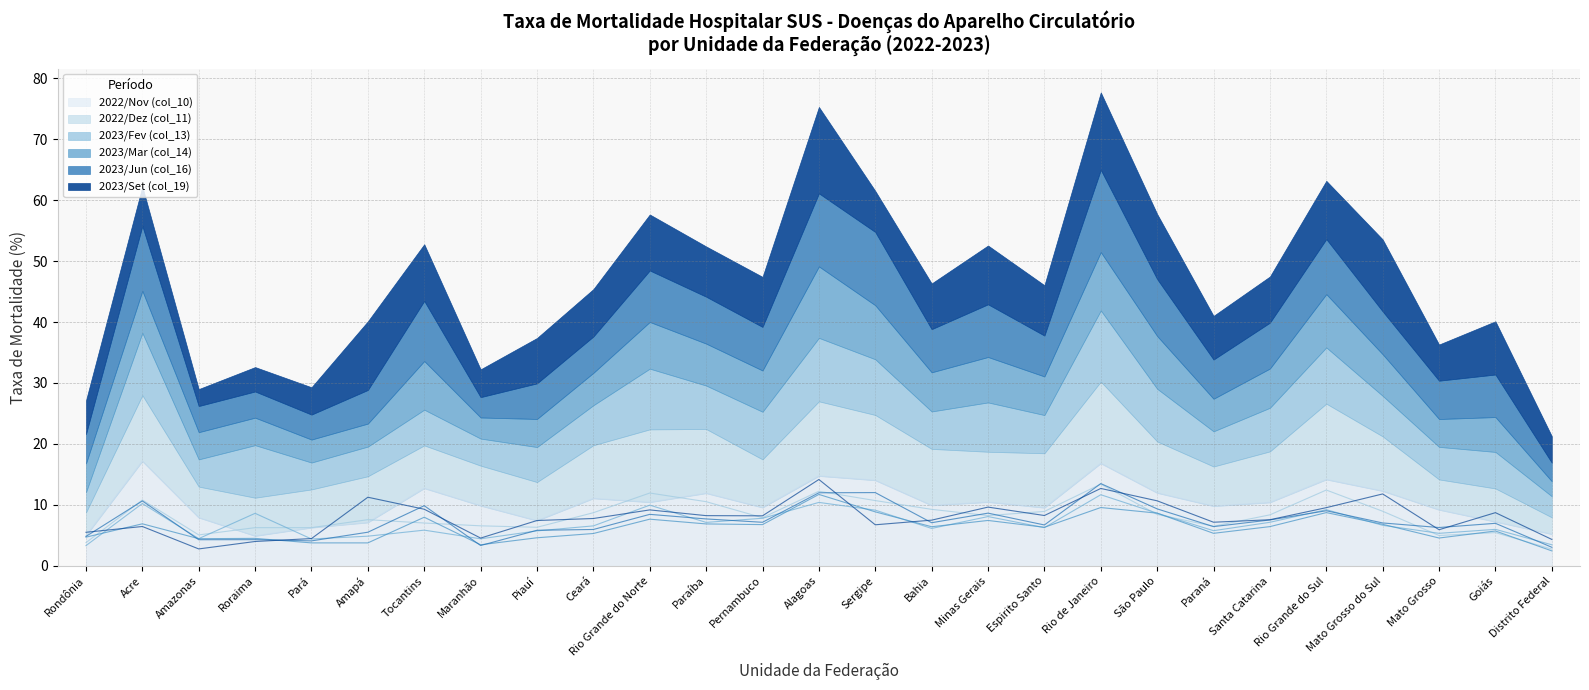

What is the difference between the second highest and second lowest values in the 2023/Mar (col_14) series?

6.1